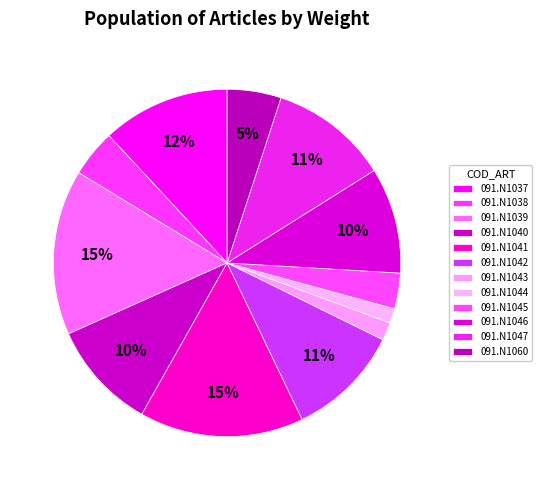

What is the smallest slice in the pie chart?

091.N1044